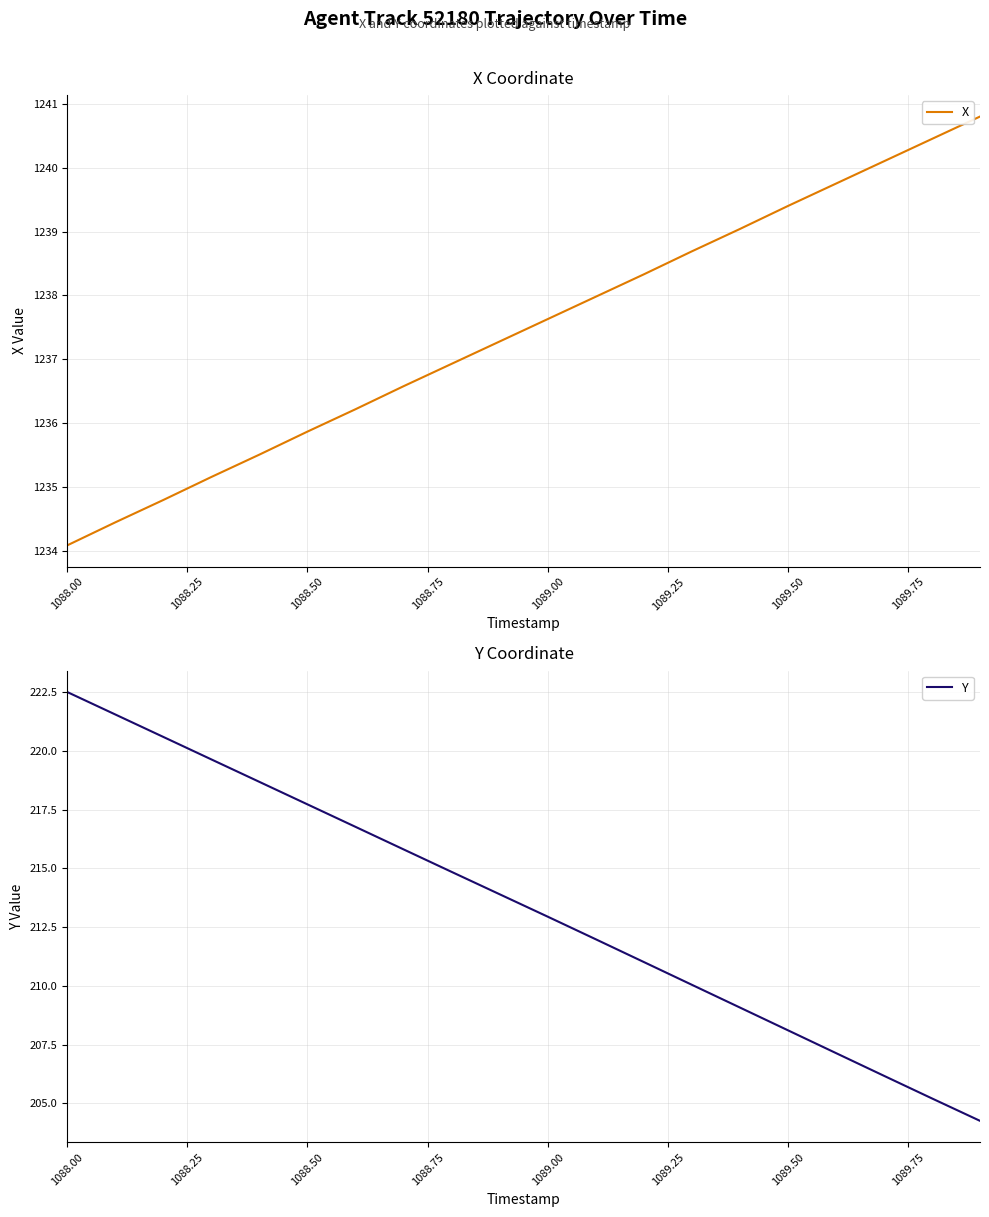

The X series shows 1237.6 at 1089.00. True or false?

True